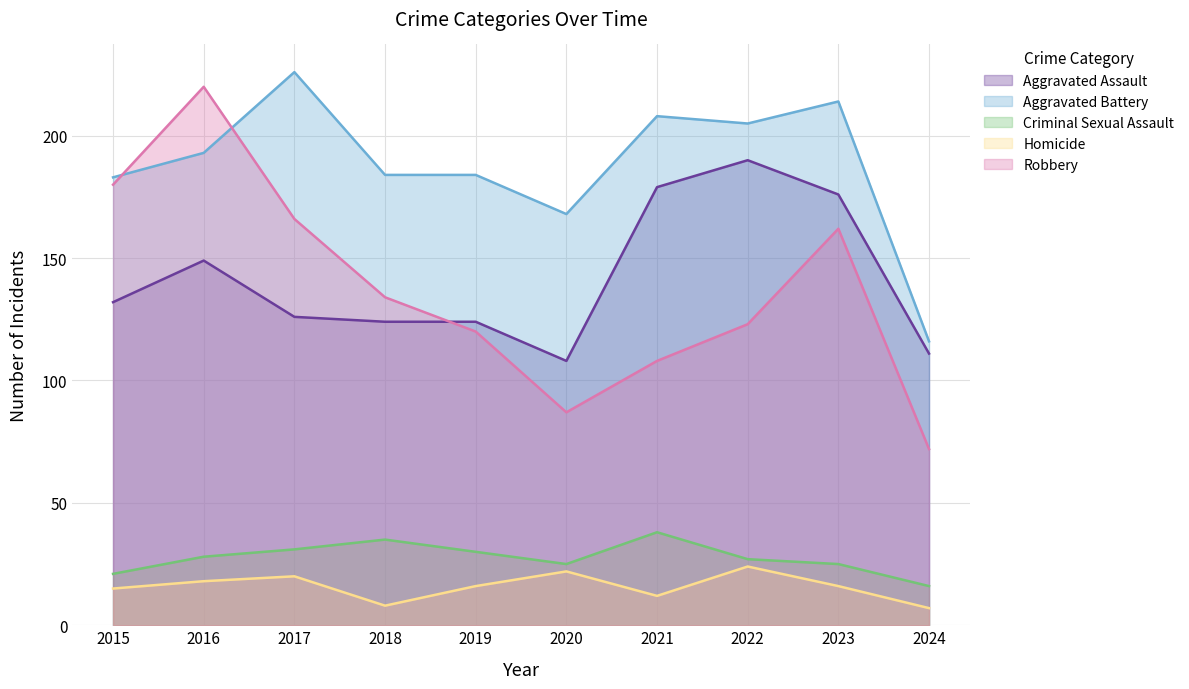

What is the difference between the highest and lowest values at 2019?

168